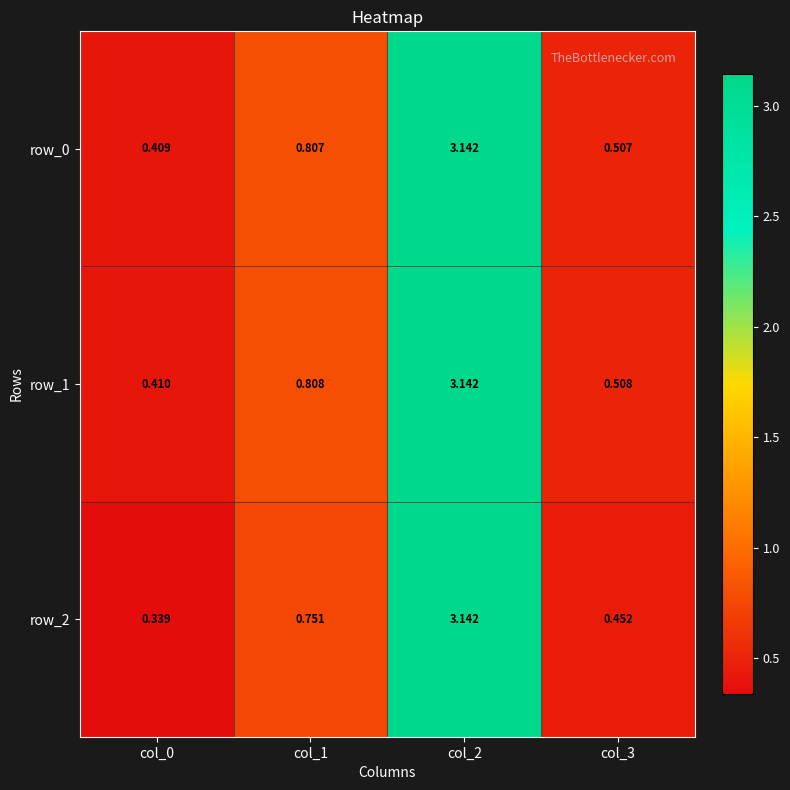

The value of row_0 at col_2 is 1.3. True or false?

False